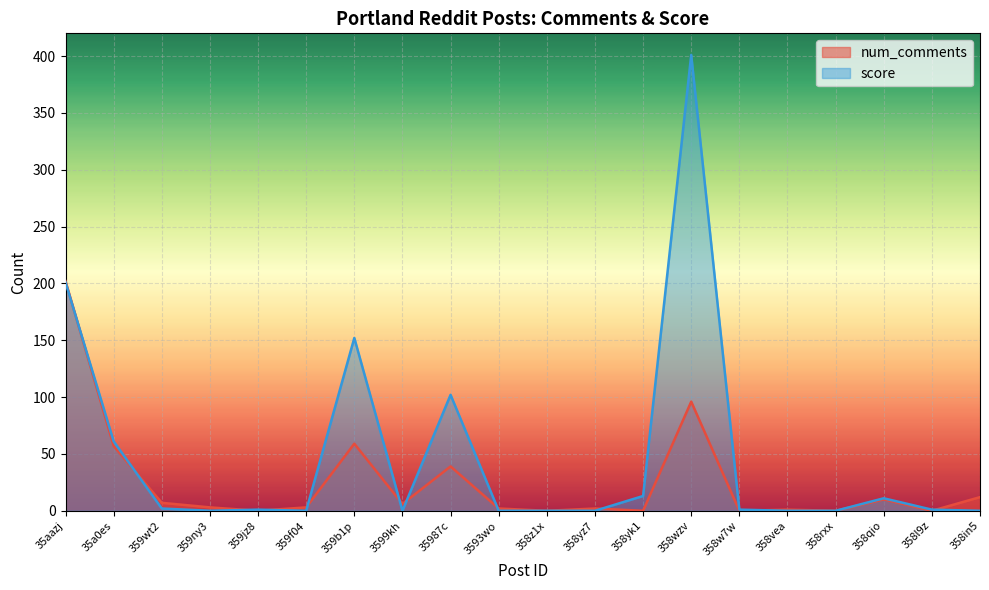

Which series has the largest range (max minus min)?

score